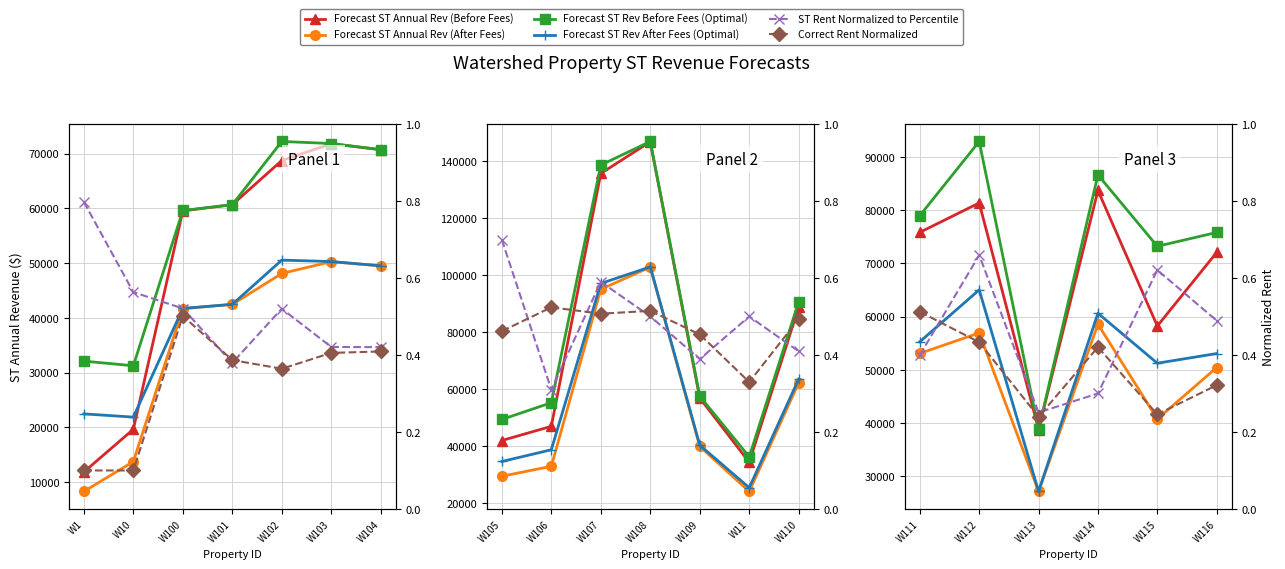

What are all the series names shown in the legend?

Forecast ST Annual Rev (Before Fees), Forecast ST Annual Rev (After Fees), Forecast ST Rev Before Fees (Optimal), Forecast ST Rev After Fees (Optimal), ST Rent Normalized to Percentile, Correct Rent Normalized